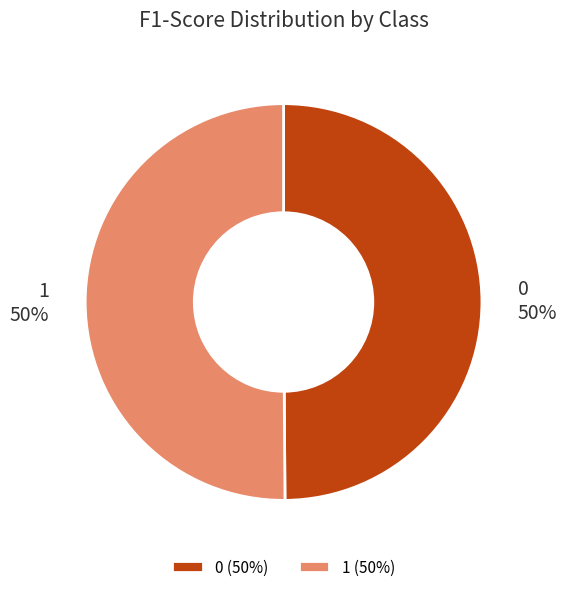

To the nearest percent, what portion does 1 represent?

50%